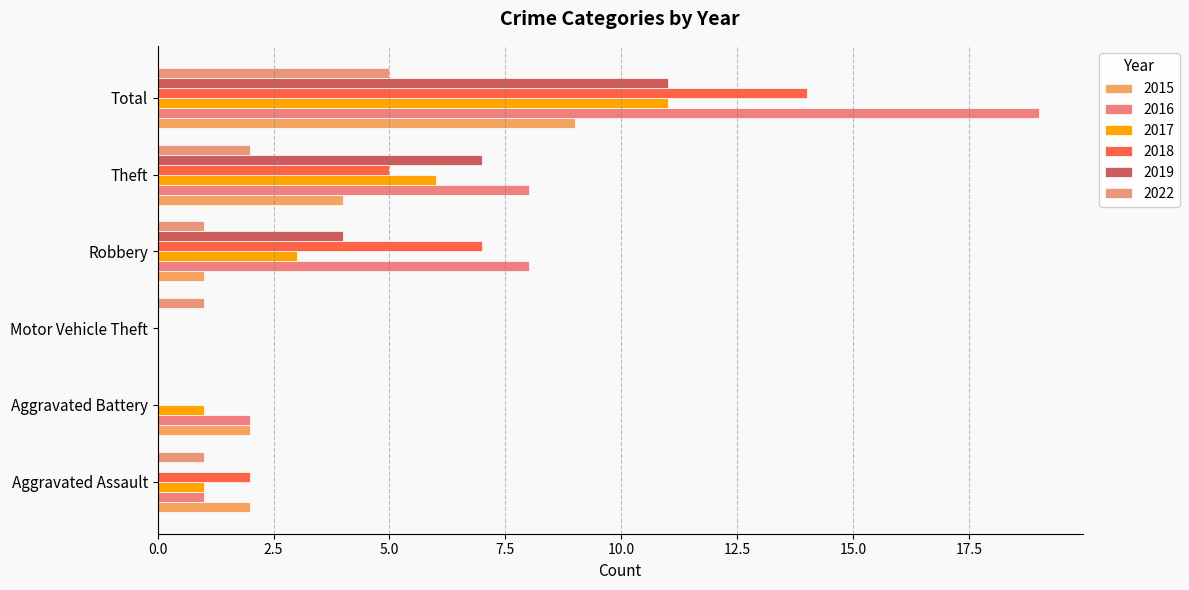

How many positive values does the 2016 series have?

5